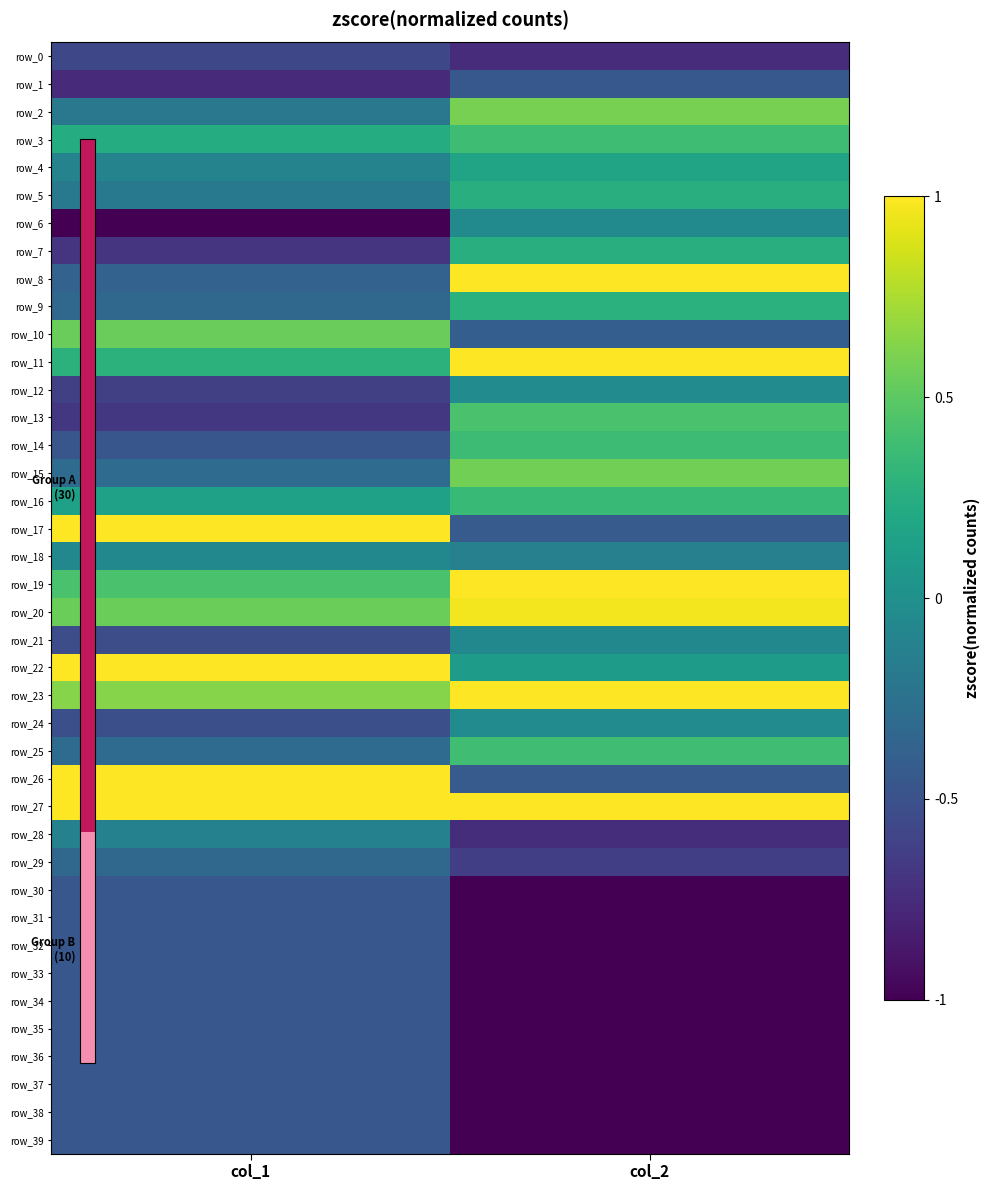

Between col_1 and col_2, which is larger?

col_1